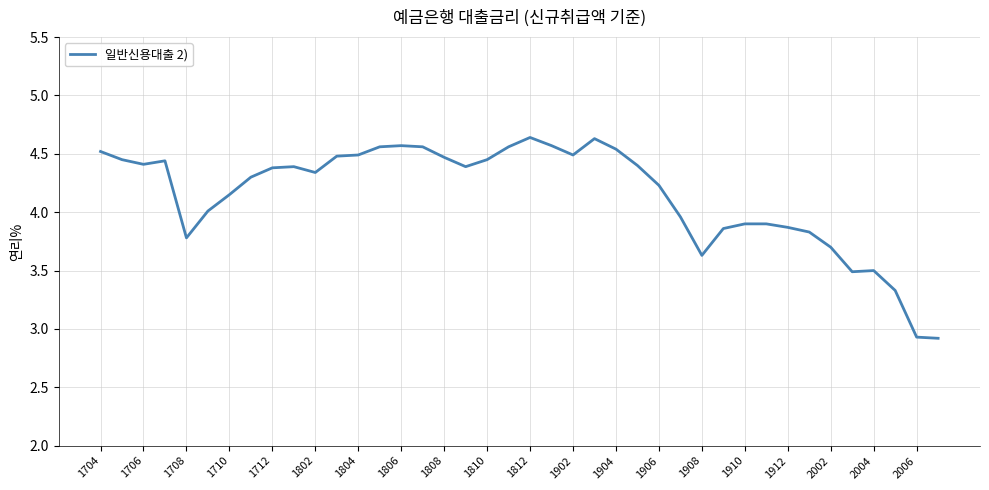

What is the difference between the maximum and minimum values?

1.7